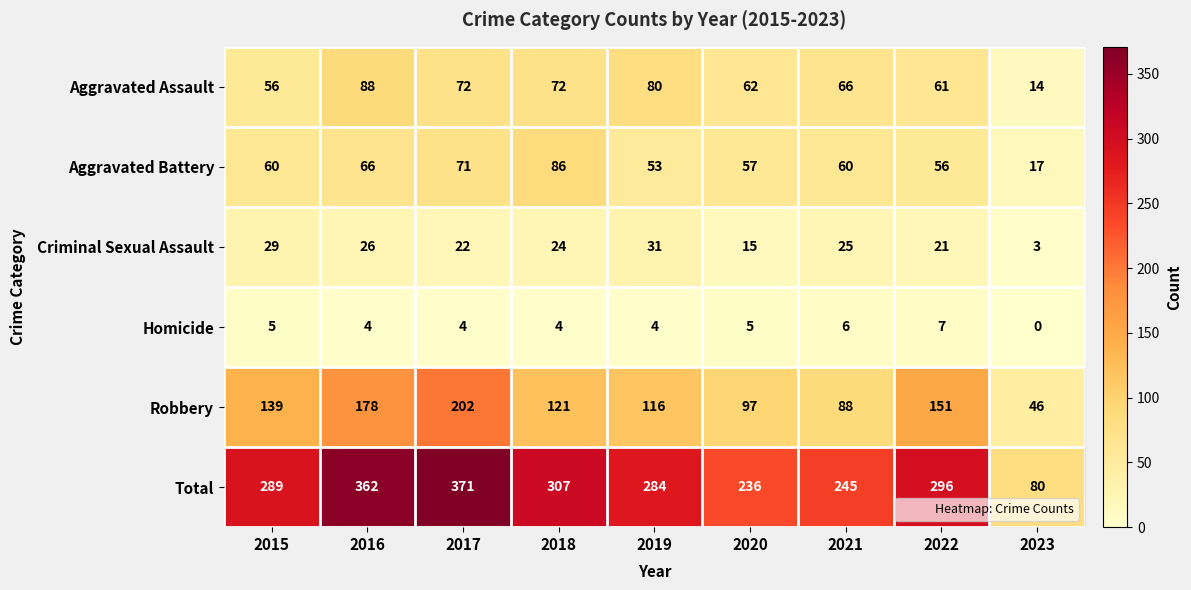

What is the lowest value of the Aggravated Battery series?

17